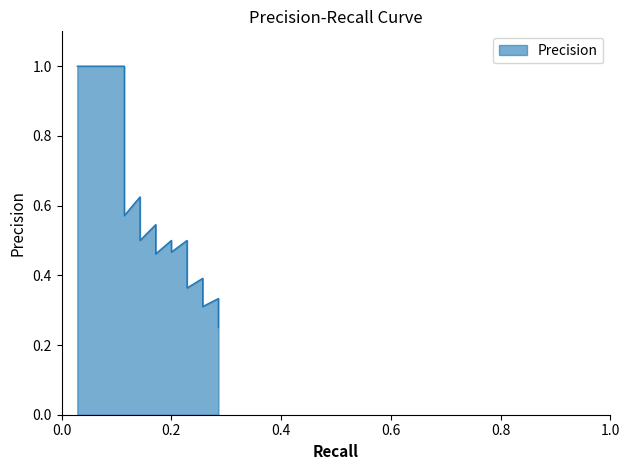

What is the average value?

0.5